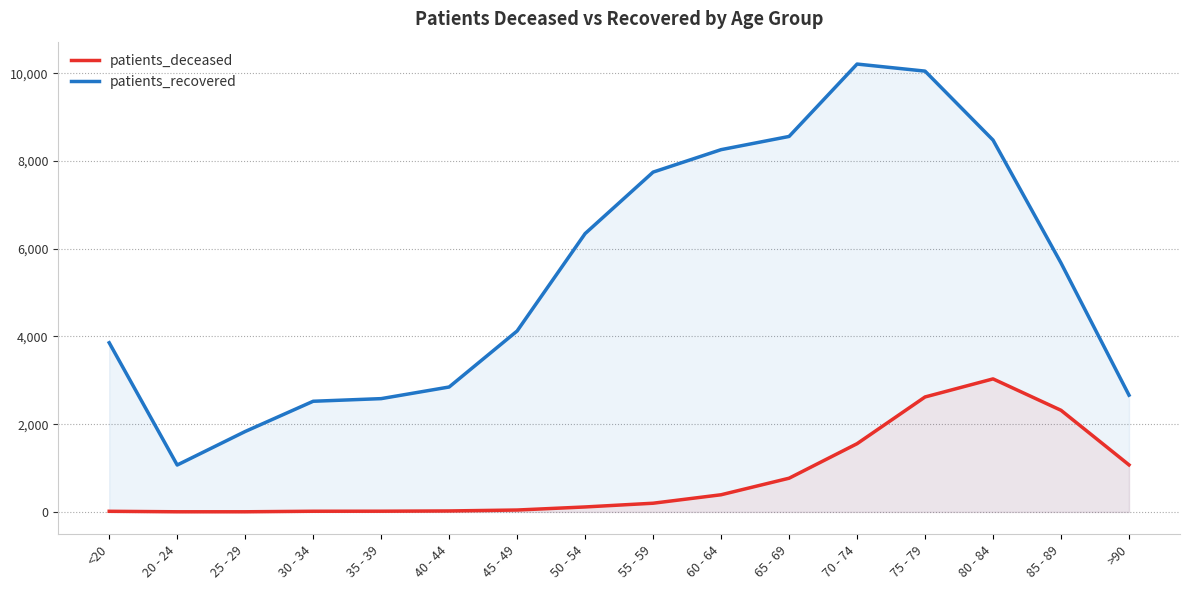

What is the lowest value of the patients_deceased series?

3